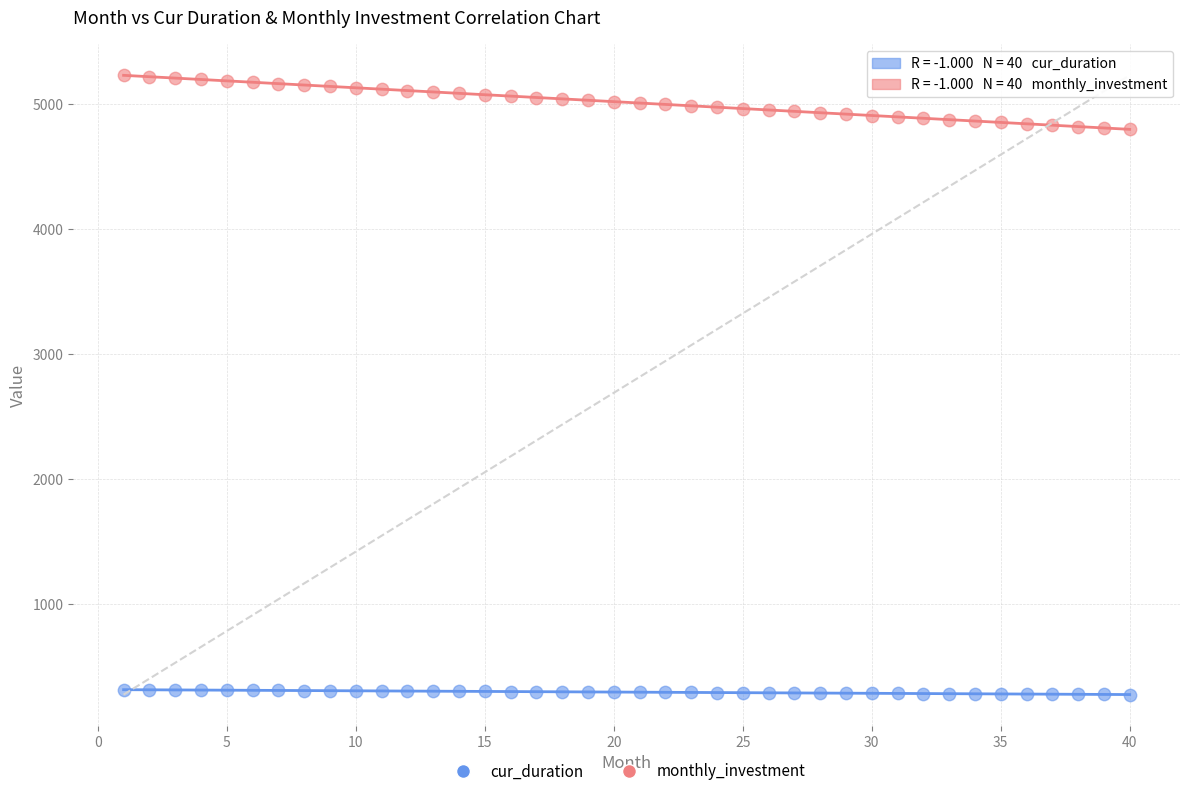

Across all data points, what is the range of X values (max minus min)?

39.0